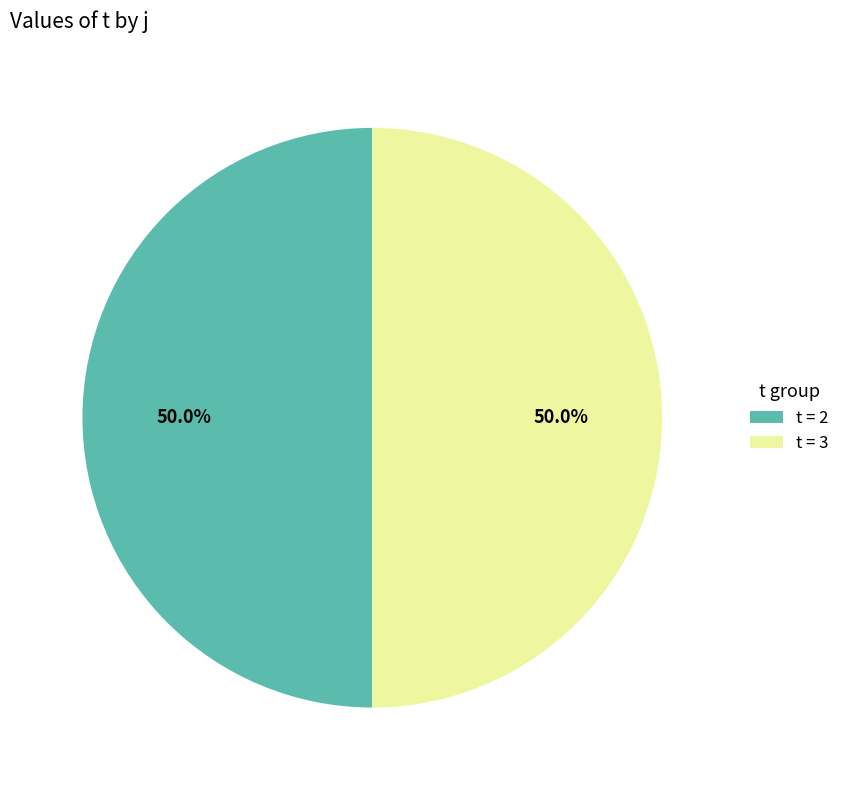

What percentage do t = 3 and t = 2 together represent?

100.0%